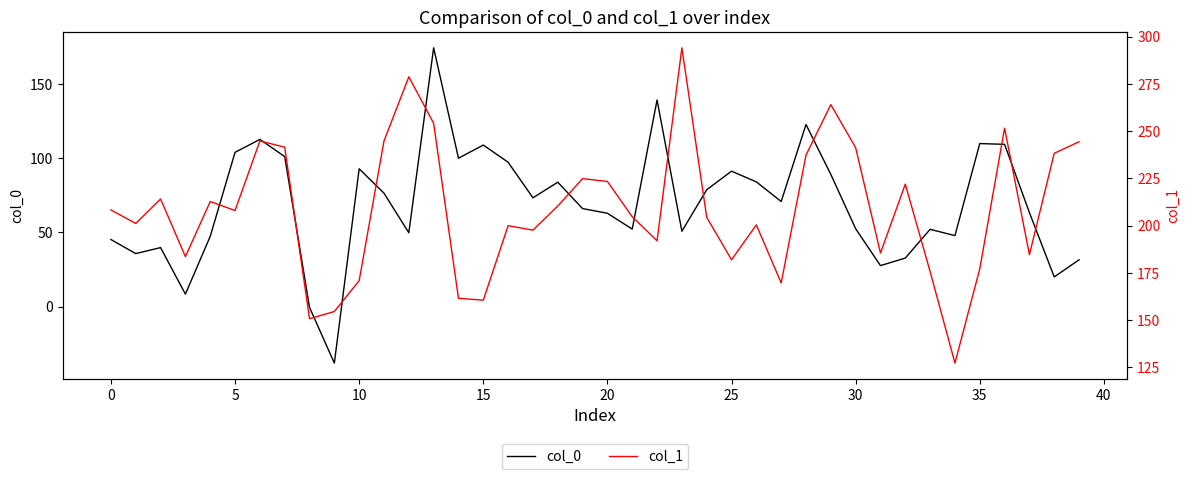

What are all the series names shown in the legend?

col_0, col_1